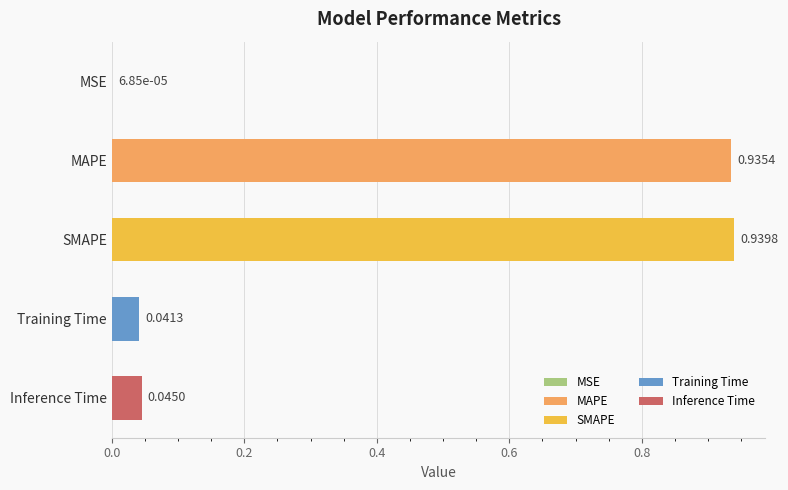

Which label corresponds to the largest value in the chart?

SMAPE